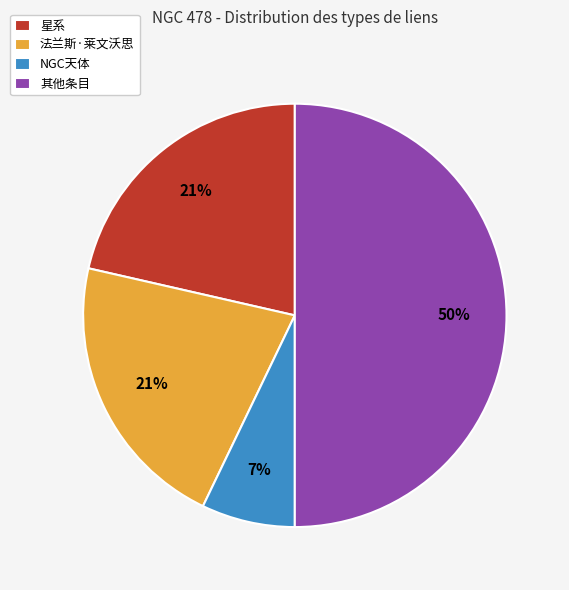

To the nearest percent, what is the difference between the largest and smallest slice percentages?

43%